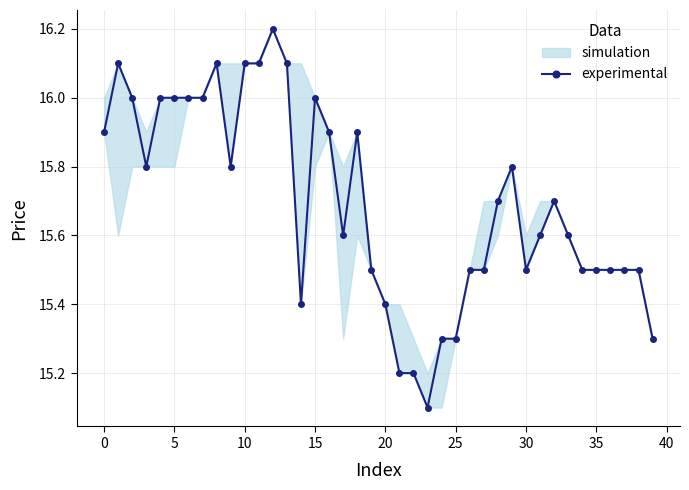

True or false: the data has more than 2 interior local peaks.

True